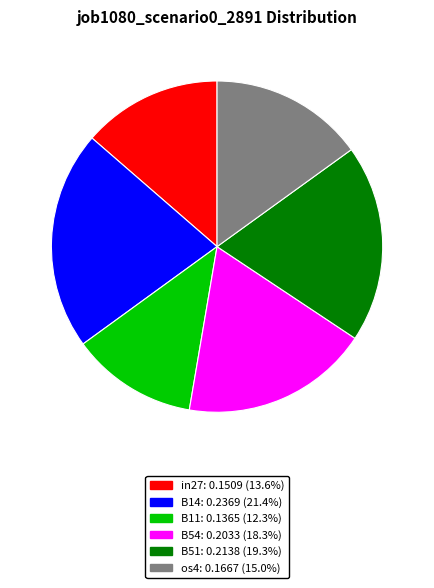

Count the number of slices in the pie.

6